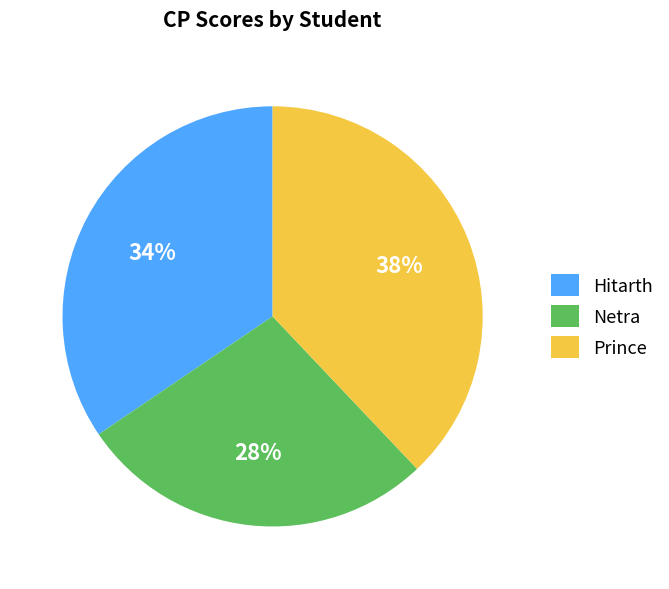

What percentage is the Netra slice, to the nearest percent?

28%